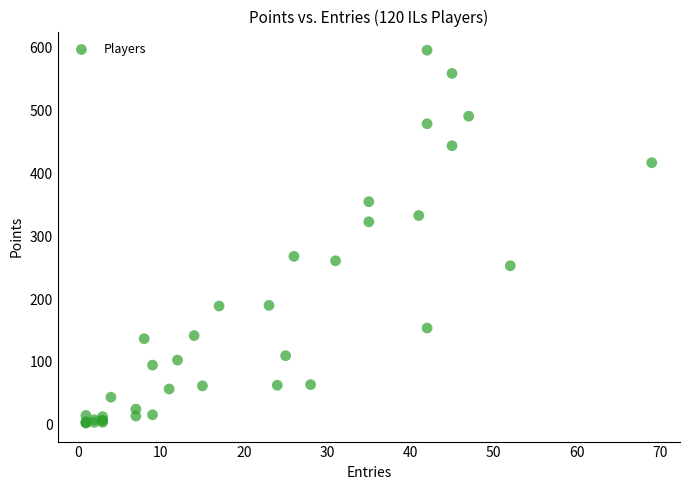

What Y value in the scatter plot is closest to 299?

323